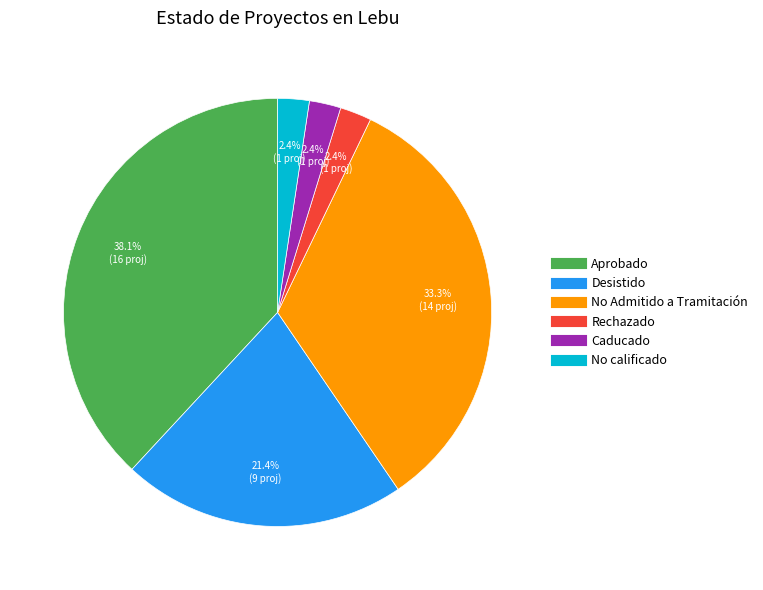

How many segments does this pie chart have?

6